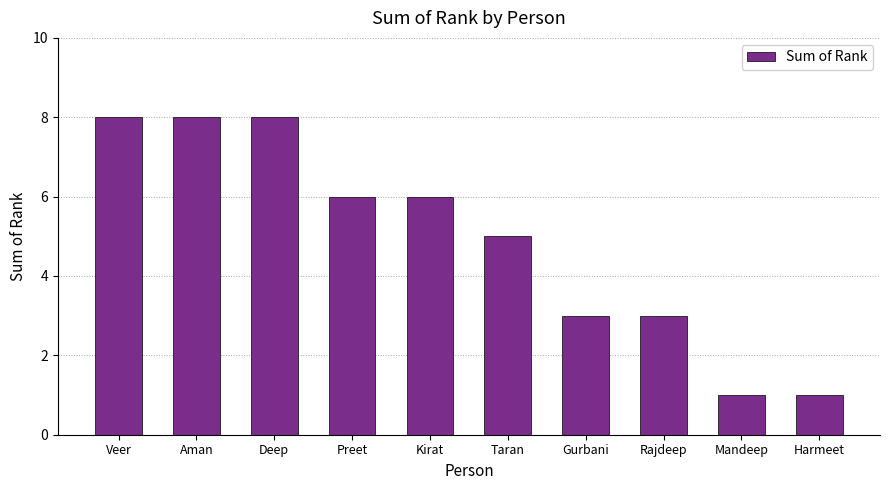

True or false: the data shows 5 at Veer.

False